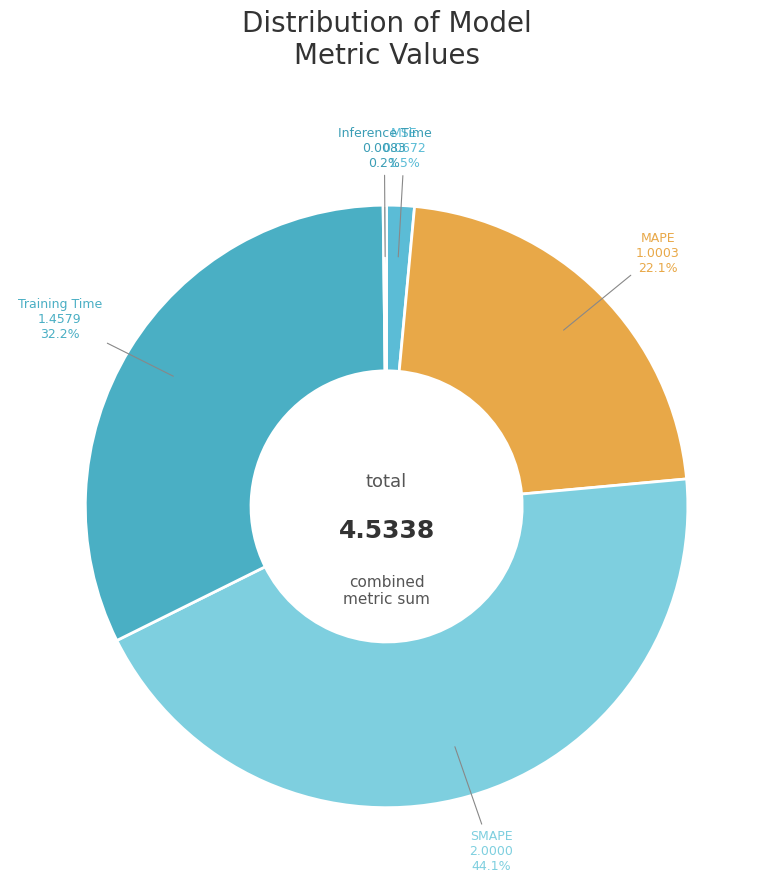

Combined, do MSE and Training Time account for over 50%?

No